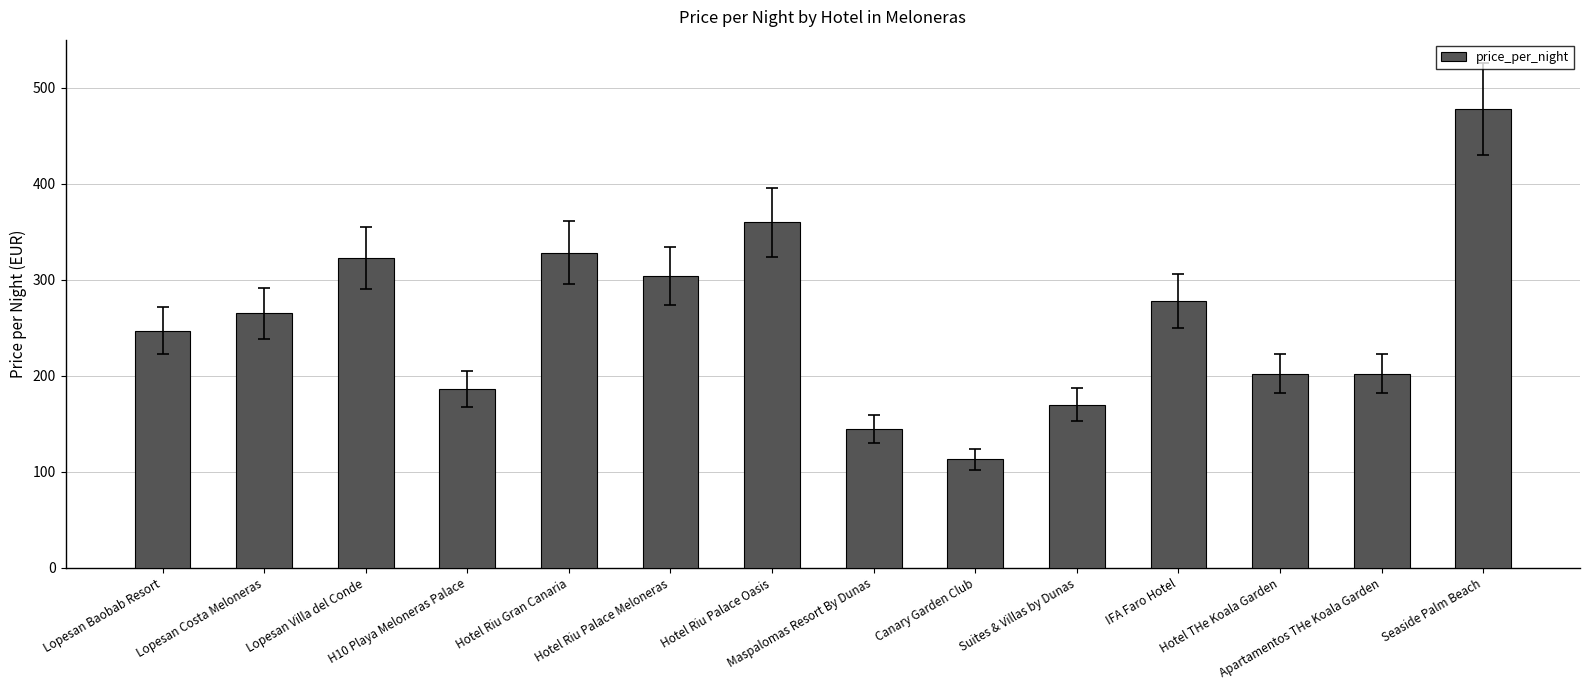

What is the average value?

257